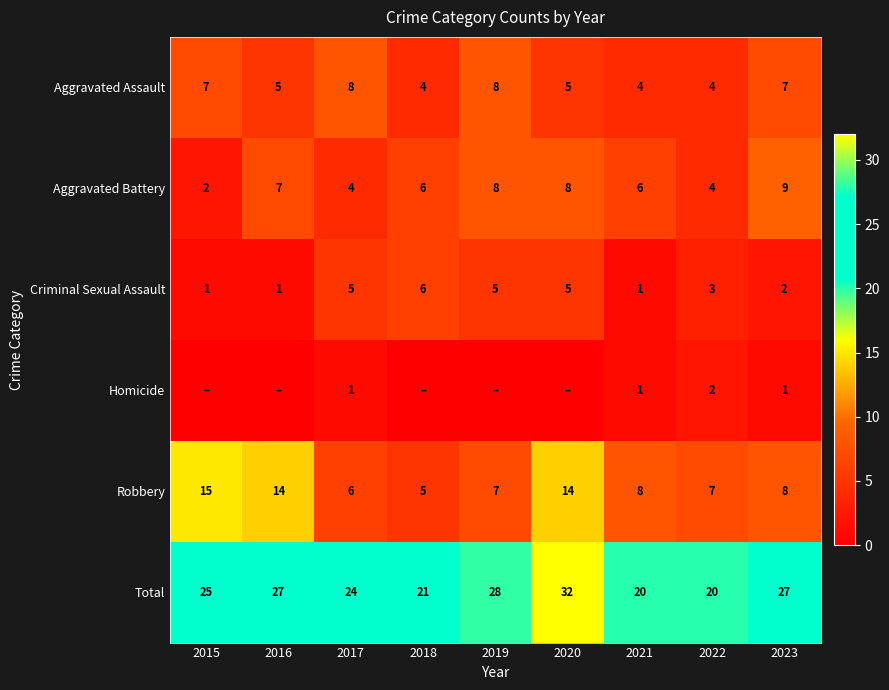

What value does the Robbery series have at 2016, to the nearest 10?

10